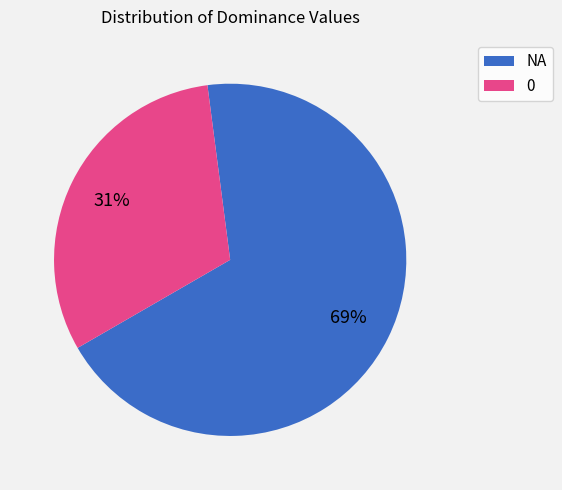

Is the sum of 0 and NA greater than half?

Yes